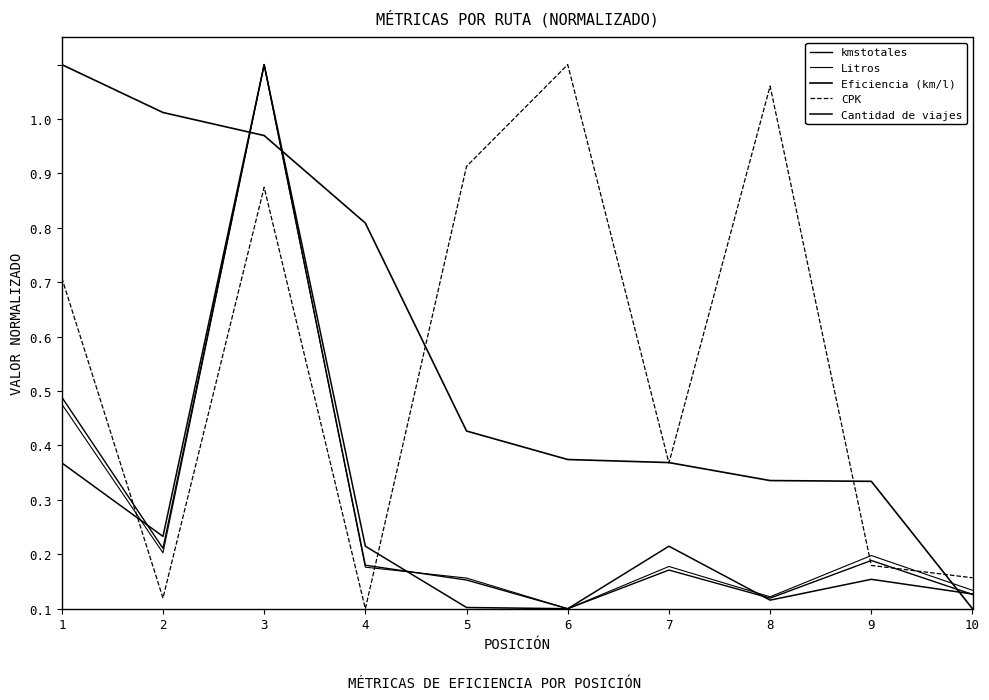

Where is the first local minimum for Litros?

2